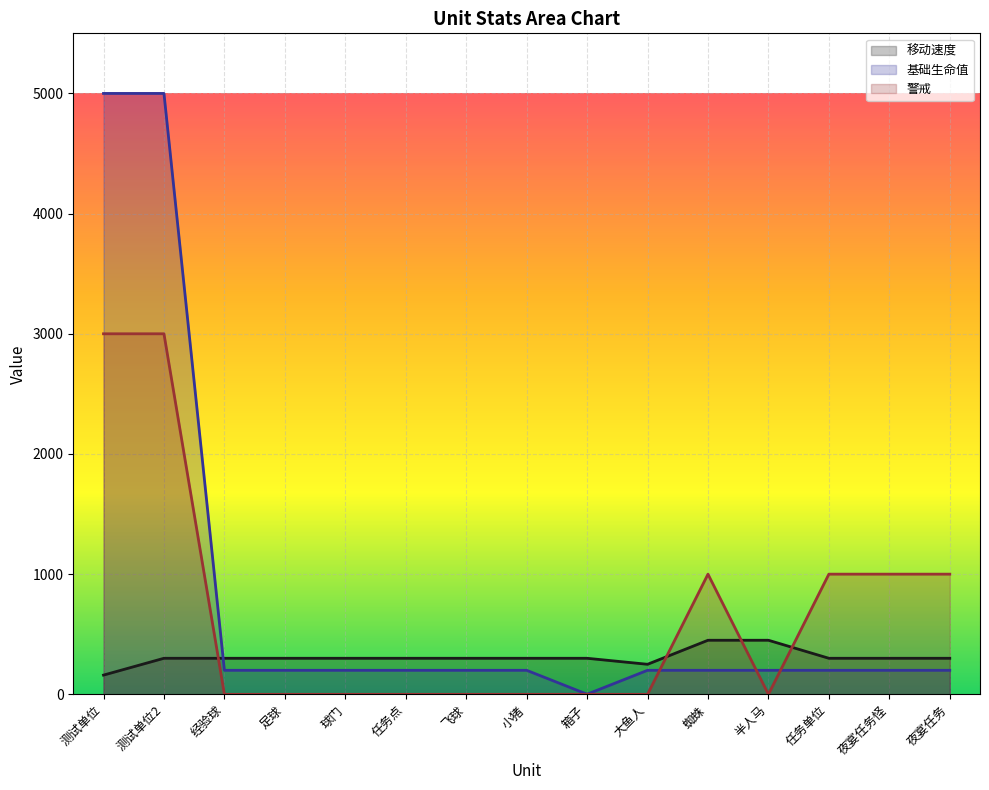

Is it true that 移动速度 equals 126 at 测试单位2?

False